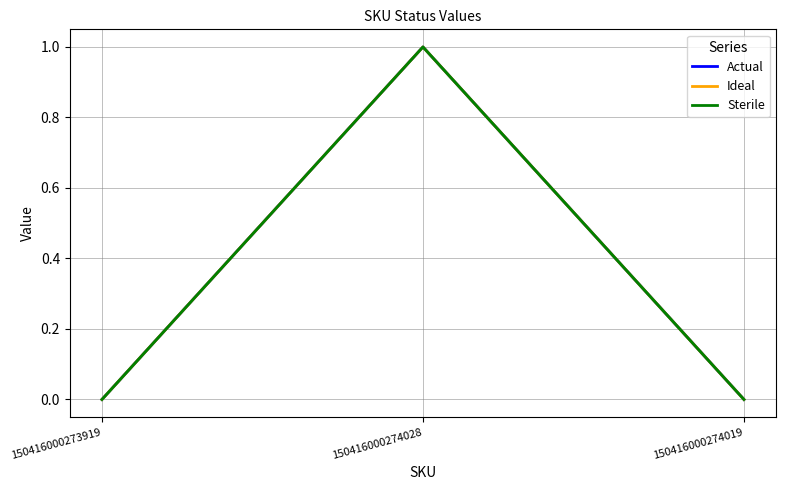

Which label corresponds to the smallest value in the chart?

150416000273919